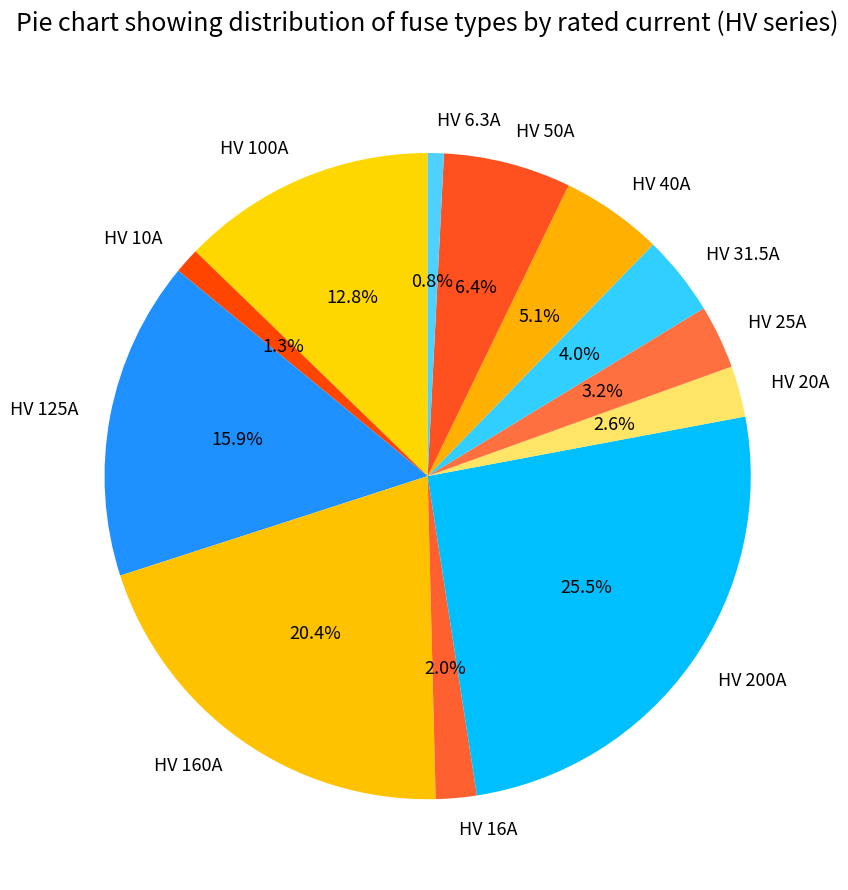

What is the ratio of the value at HV 31.5A to the value at HV 6.3A?

5.0